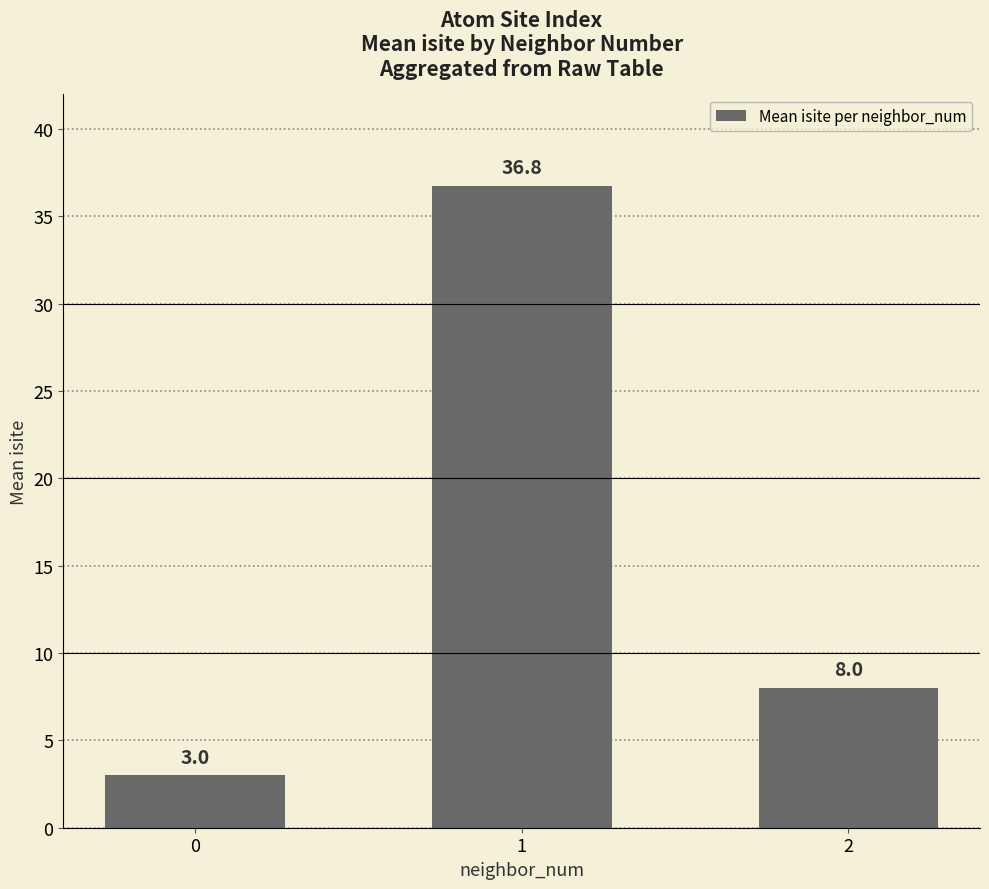

How many distinct data groups are displayed?

1